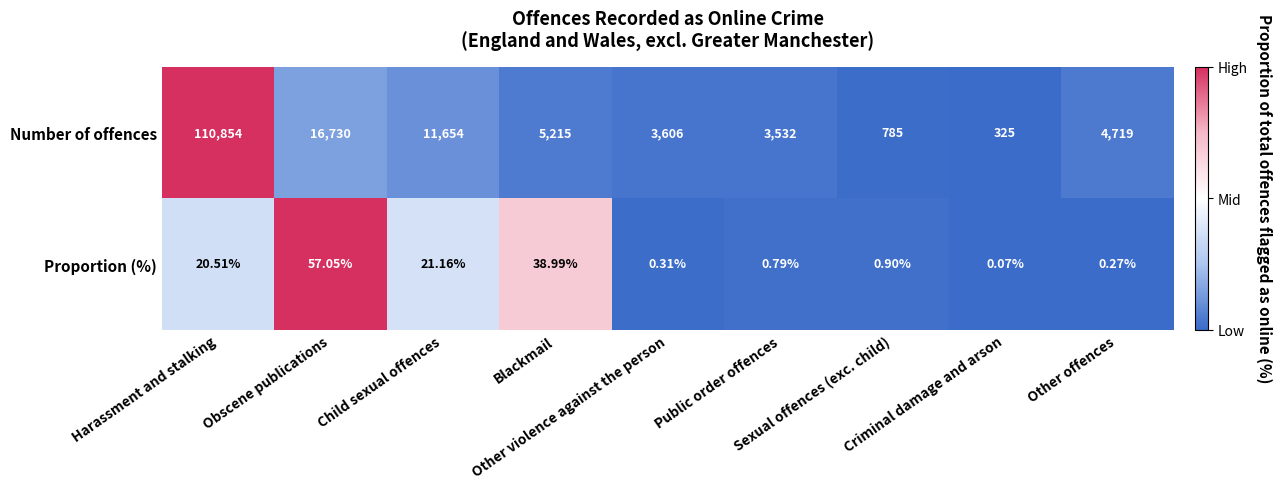

List the series in order of their overall mean, highest first.

Number of offences, Proportion (%)